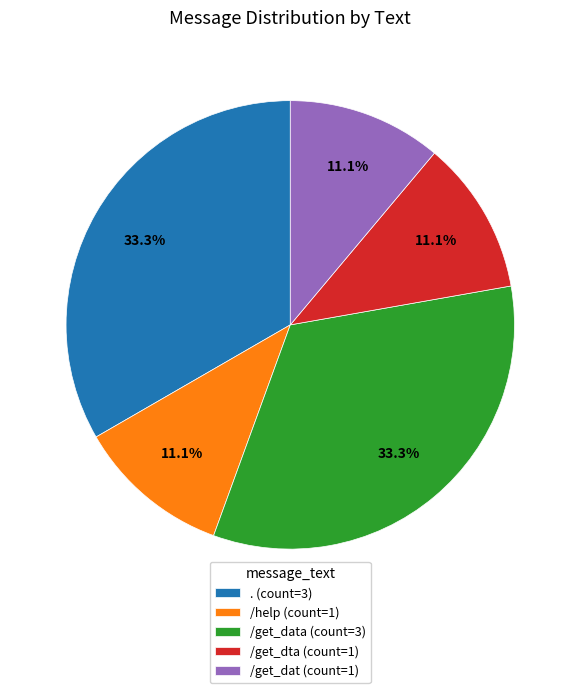

Is there any slice that represents more than half of the pie?

No